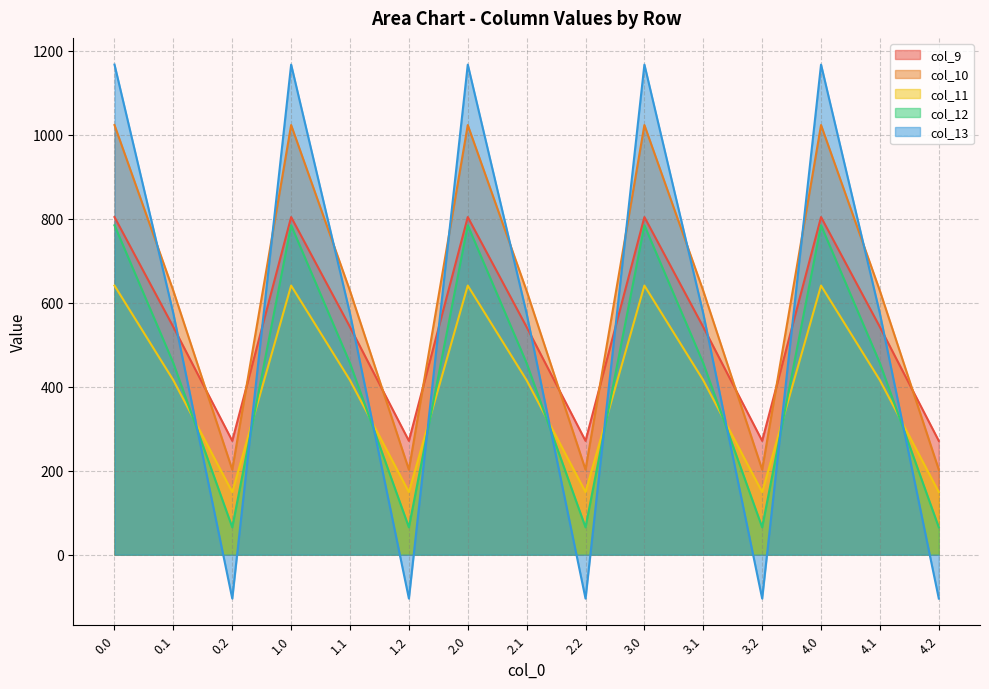

At which category does col_9 reach its first local valley?

0.2